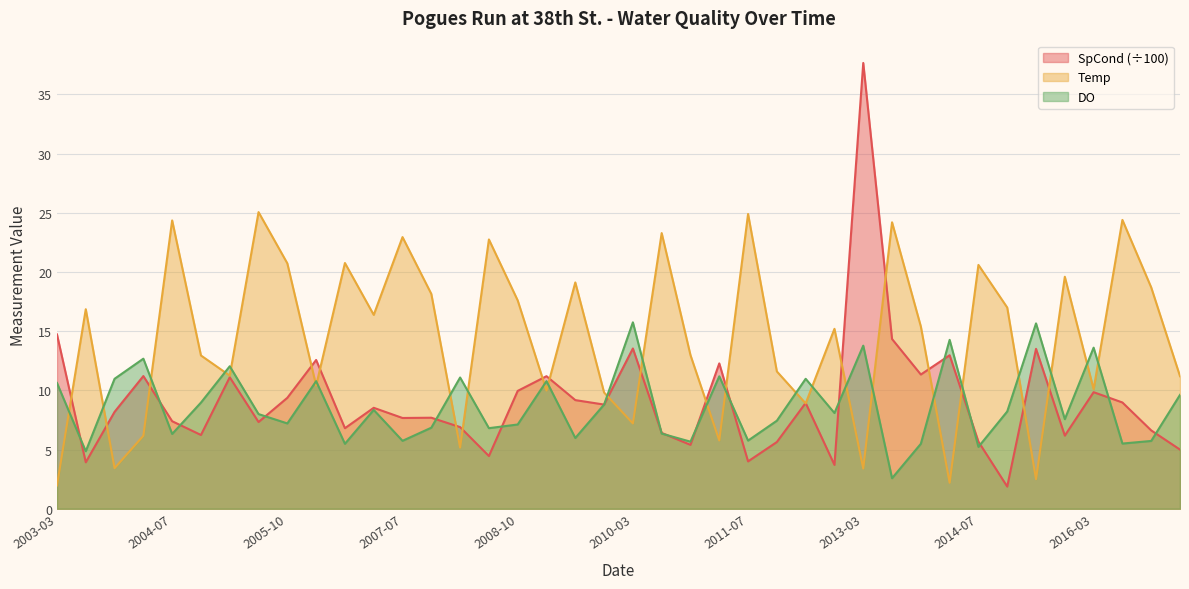

What is the difference between the highest and lowest values at 2016-03?

3.8